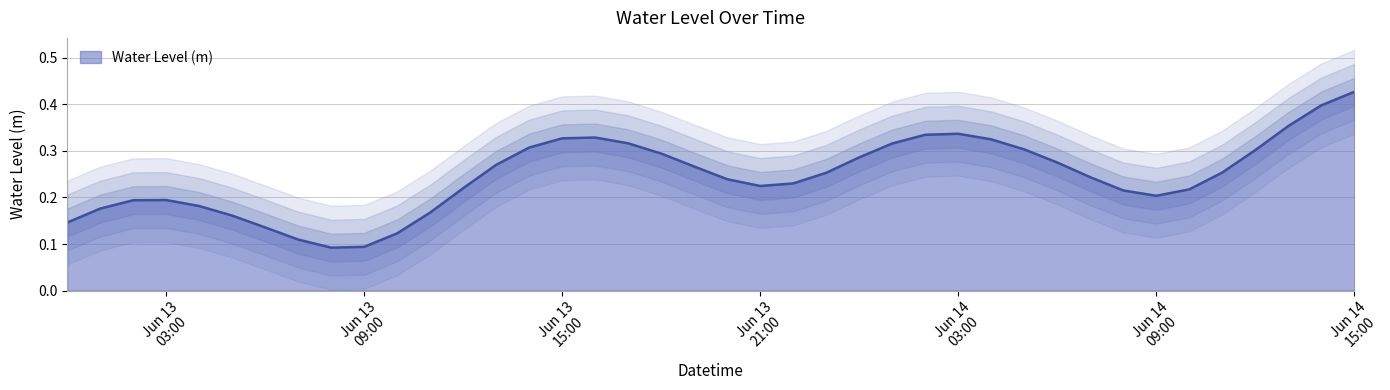

List the labels in order of value, largest first.

2025-06-14 15:00:00, 2025-06-14 14:00:00, 2025-06-14 13:00:00, 2025-06-14 03:00:00, 2025-06-14 02:00:00, 2025-06-13 16:00:00, 2025-06-13 15:00:00, 2025-06-14 04:00:00, 2025-06-13 17:00:00, 2025-06-14 01:00:00, 2025-06-13 14:00:00, 2025-06-14 05:00:00, 2025-06-14 12:00:00, 2025-06-13 18:00:00, 2025-06-14 00:00:00, 2025-06-14 06:00:00, 2025-06-13 13:00:00, 2025-06-13 19:00:00, 2025-06-14 11:00:00, 2025-06-13 23:00:00, 2025-06-14 07:00:00, 2025-06-13 20:00:00, 2025-06-13 22:00:00, 2025-06-13 21:00:00, 2025-06-13 12:00:00, 2025-06-14 10:00:00, 2025-06-14 08:00:00, 2025-06-14 09:00:00, 2025-06-13 03:00:00, 2025-06-13 02:00:00, 2025-06-13 04:00:00, 2025-06-13 01:00:00, 2025-06-13 11:00:00, 2025-06-13 05:00:00, 2025-06-13 00:00:00, 2025-06-13 06:00:00, 2025-06-13 10:00:00, 2025-06-13 07:00:00, 2025-06-13 09:00:00, 2025-06-13 08:00:00